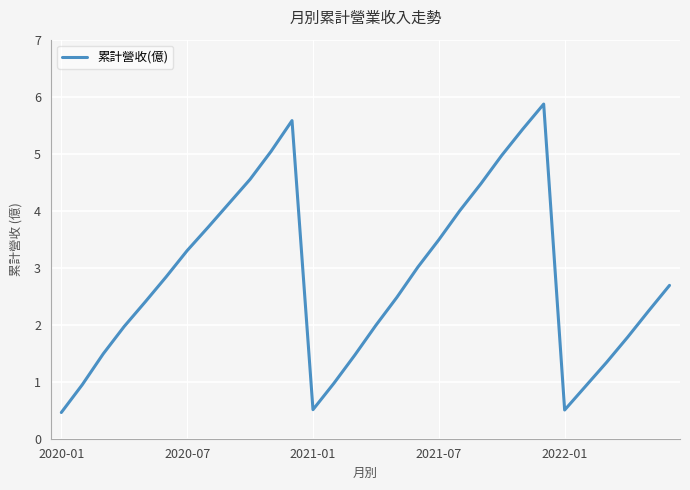

How many interior local peaks (higher than both neighbors) does the data have?

2